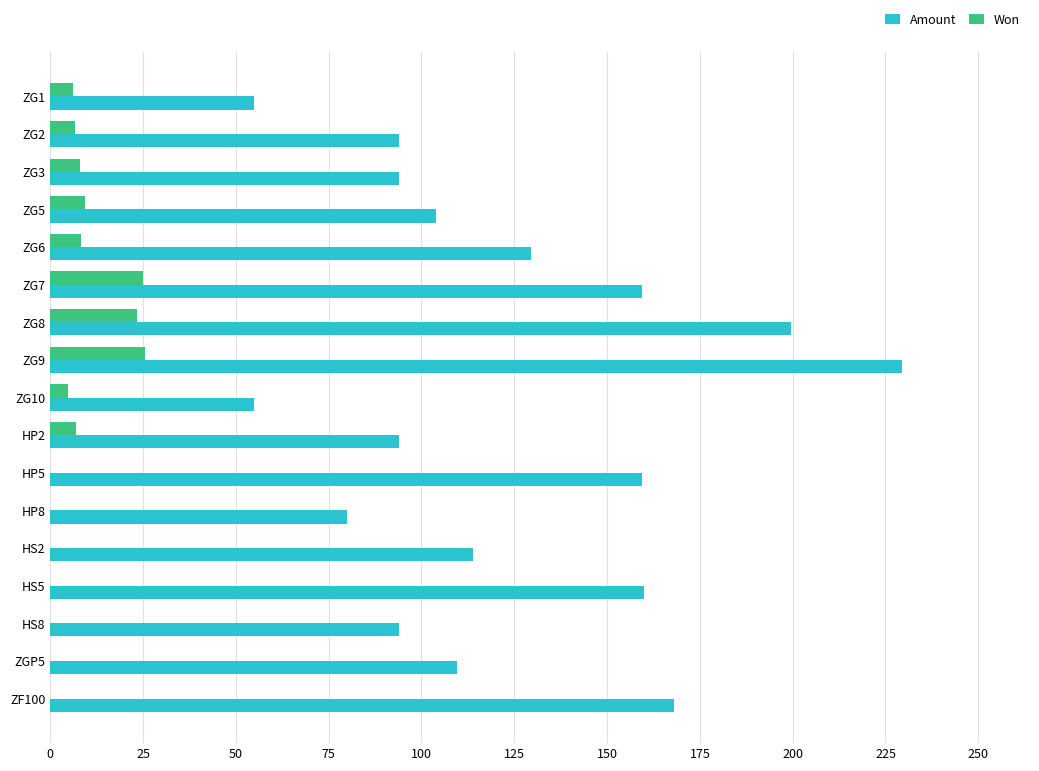

What is the greatest value displayed?

229.5